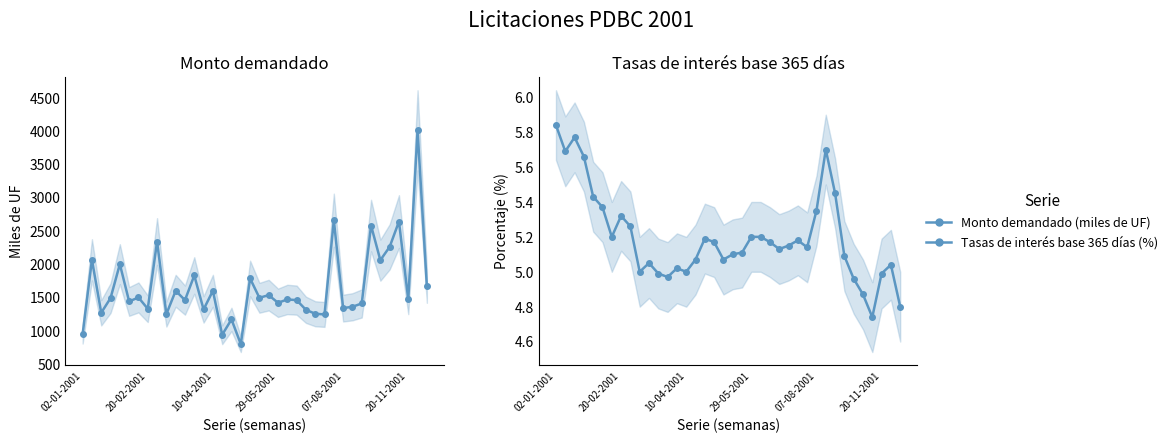

What is the difference between the maximum and second lowest values in the Tasas de interes base 365 dias (porcentaje) series?

1.0